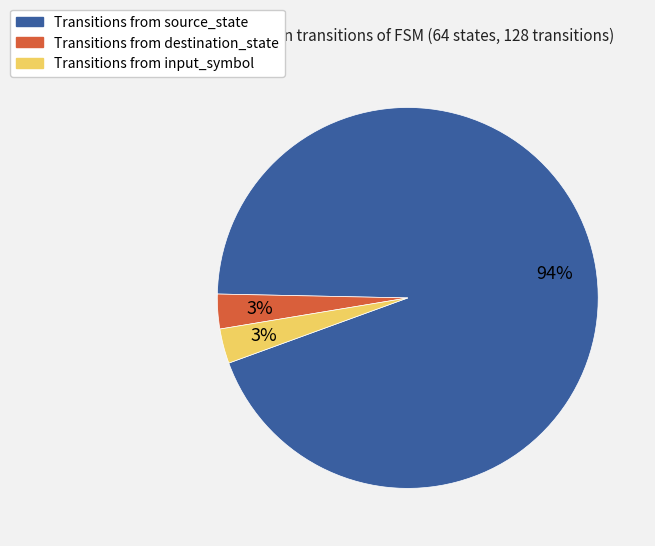

To the nearest percent, what is the difference between the largest and smallest slice percentages?

91%